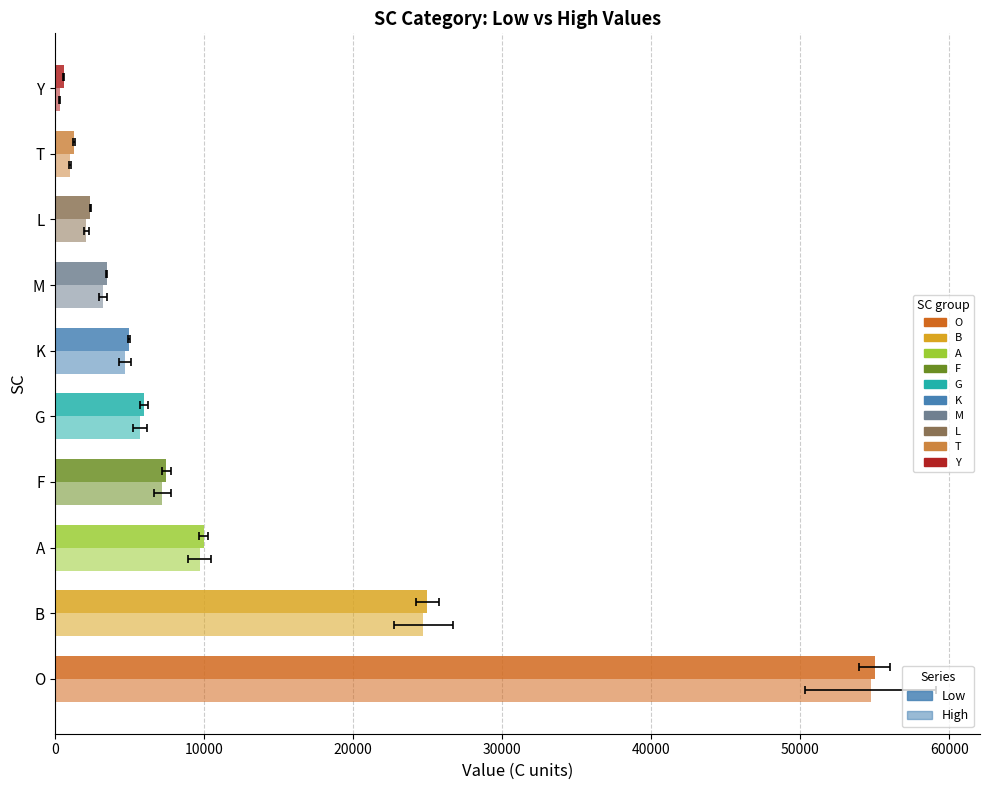

What is the minimum value shown in the chart?

326.9